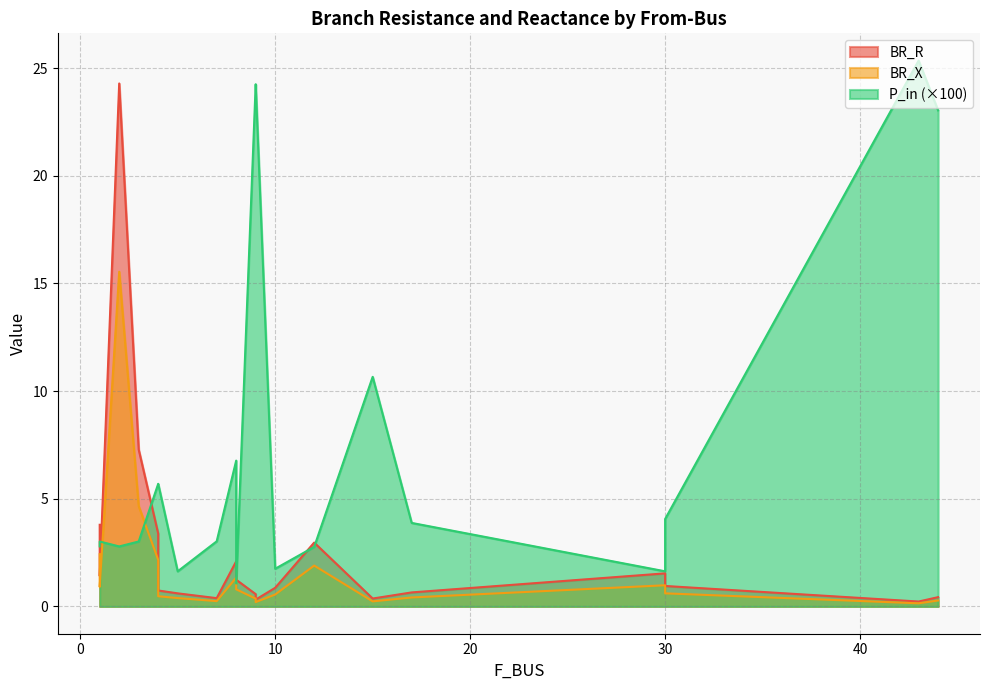

What is the minimum value shown in the chart?

0.1